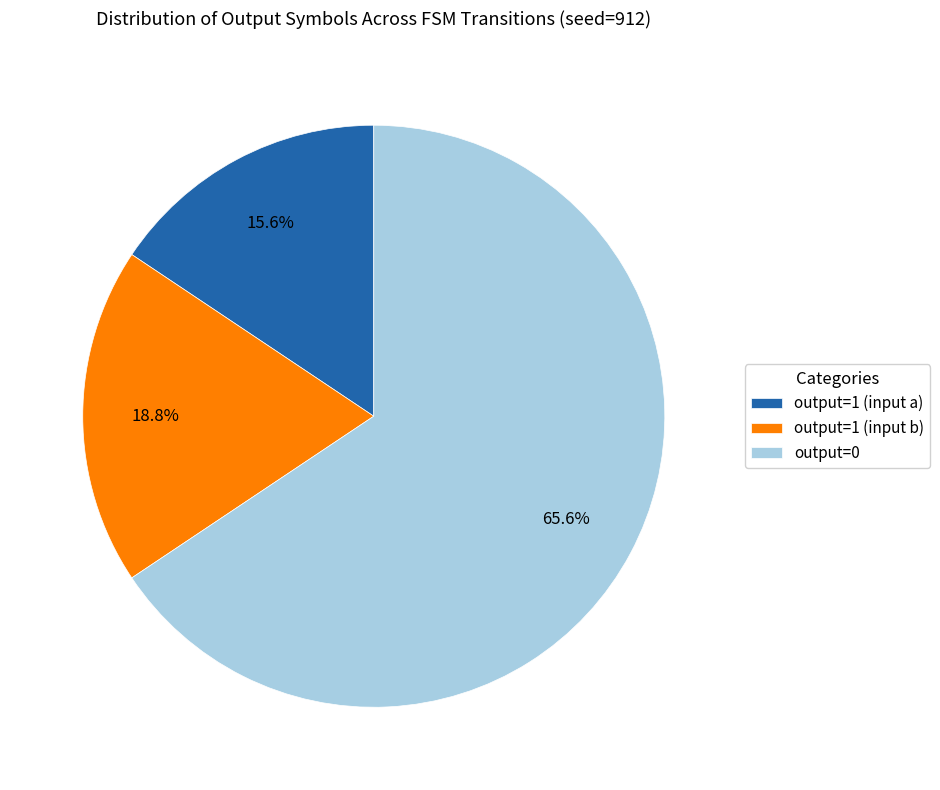

Does any single category account for the majority?

Yes